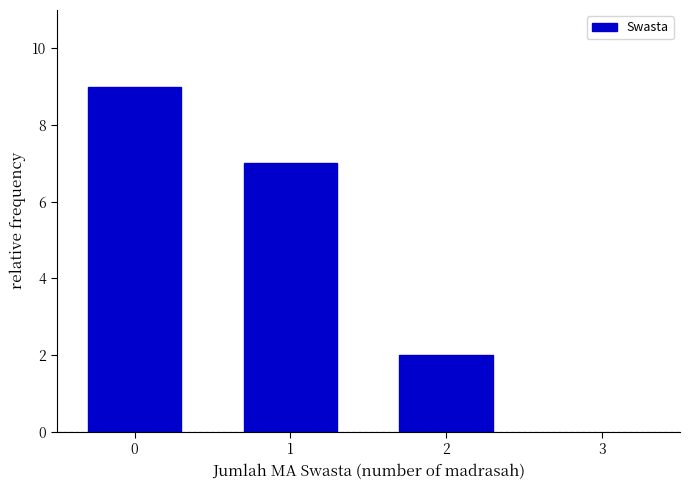

Reading right to left, extract all data points from this chart.

2=2	1=7	0=9